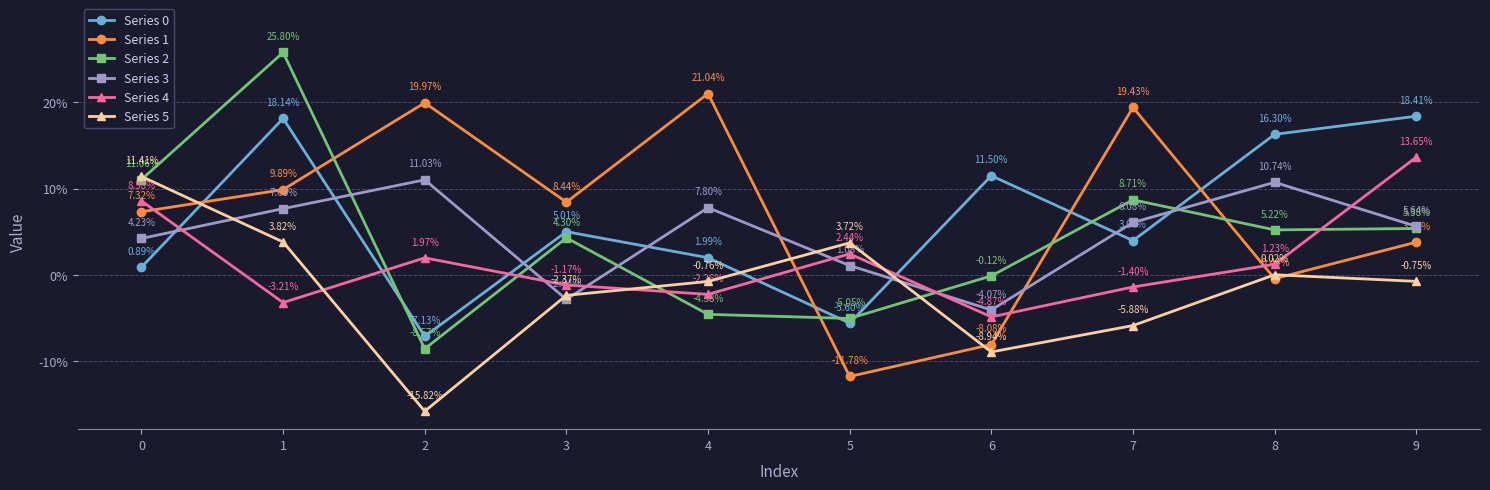

At how many categories does at least one series exceed 0?

10